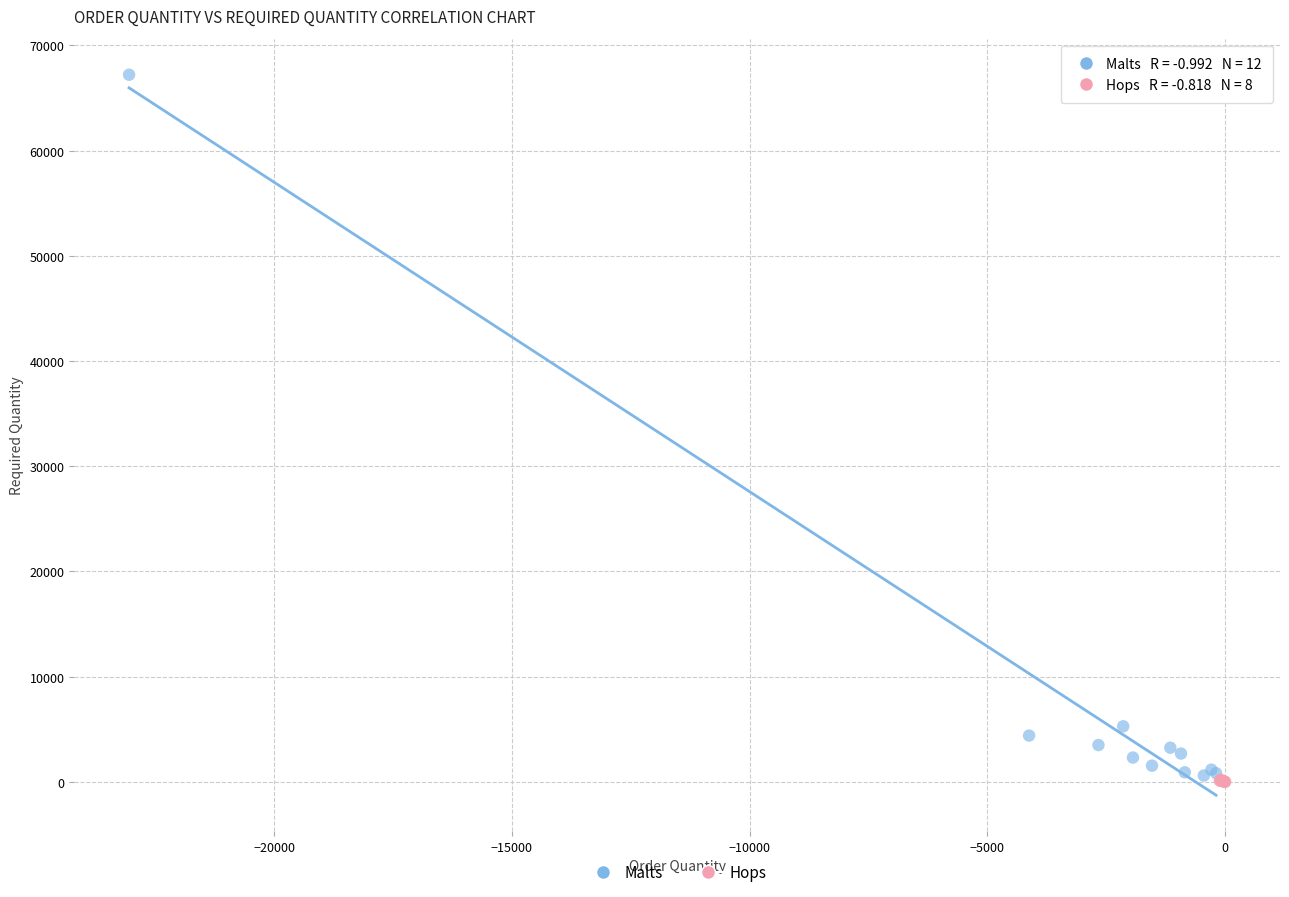

Which series has the widest spread of Y values?

Malts